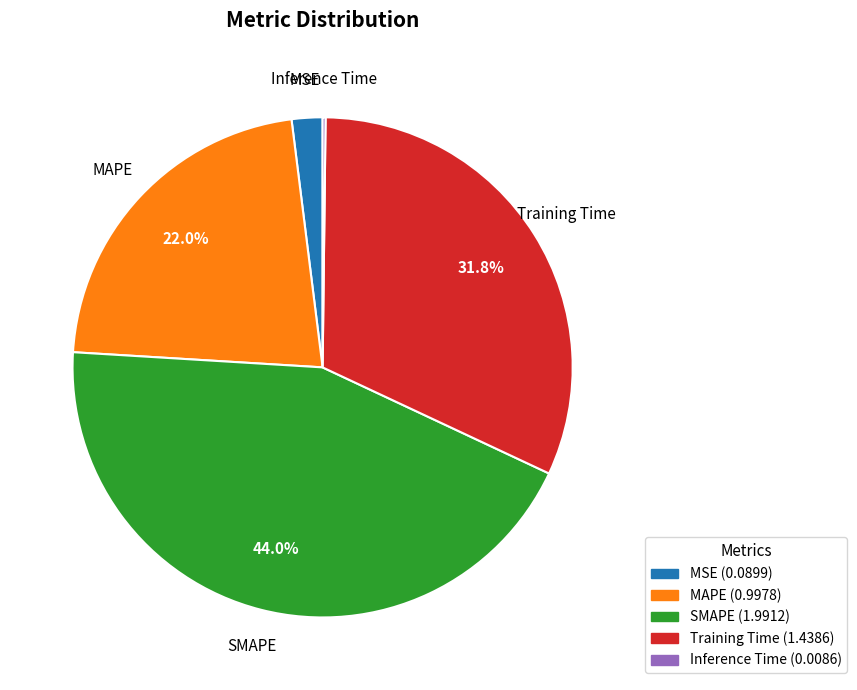

What is the ratio of the value at MAPE to the value at Training Time?

0.7